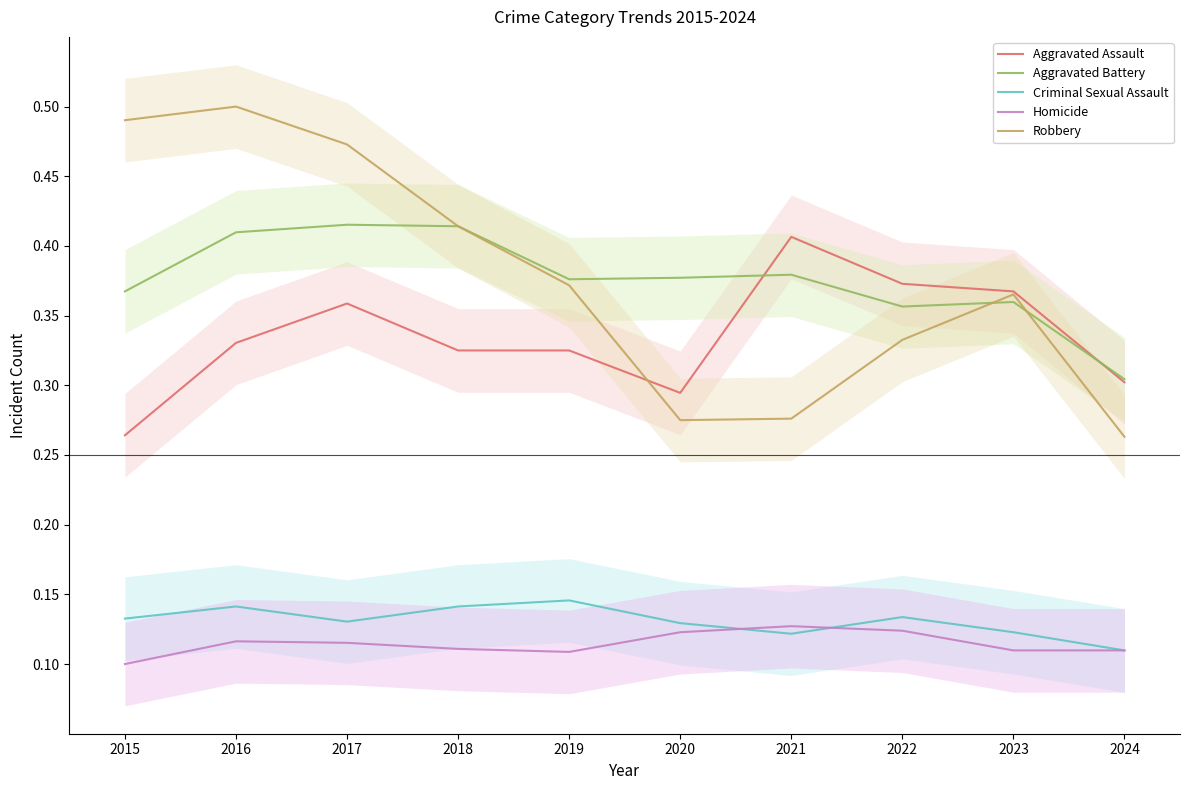

Which series has the largest total across all categories?

Robbery